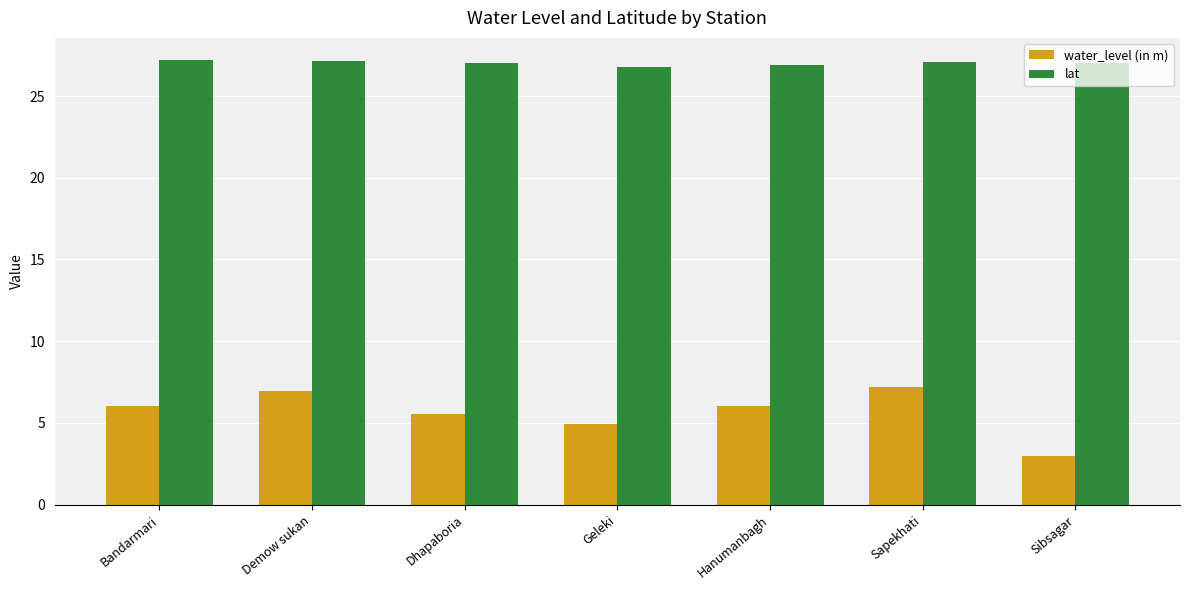

Which series has the largest total across all categories?

lat